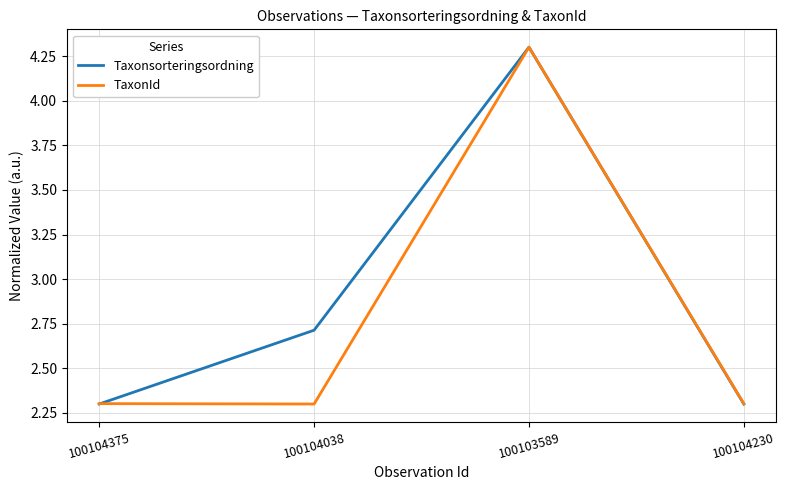

At which category does TaxonId reach its first local valley?

100104038